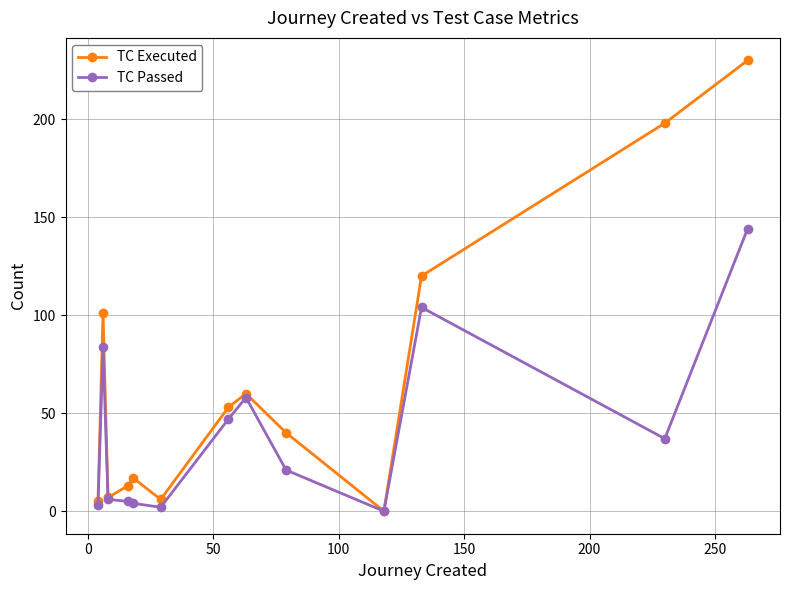

Which series has the largest total across all categories?

TC Executed